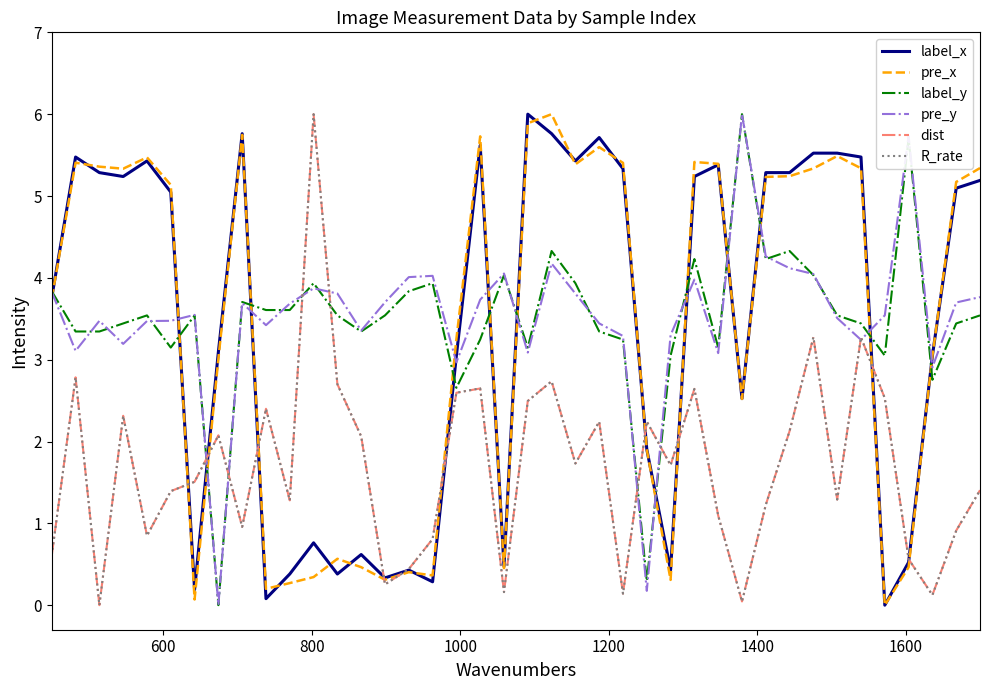

What is the maximum value for label_x?

6.0